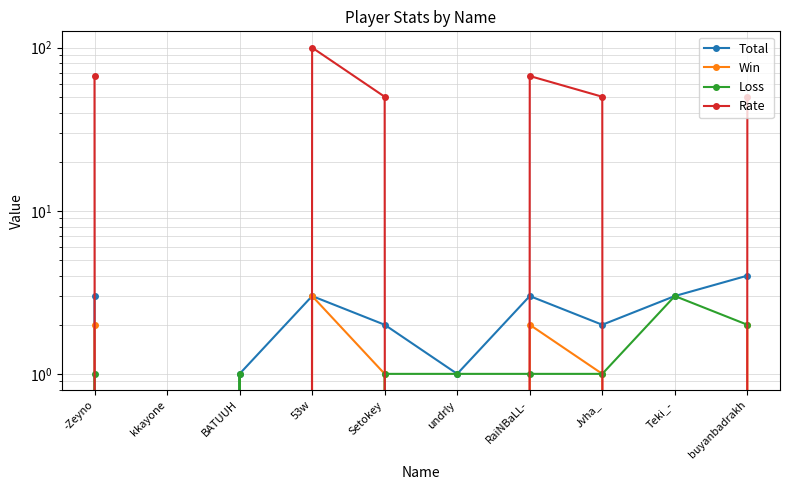

What is the difference between the highest and lowest values at Teki_-?

3